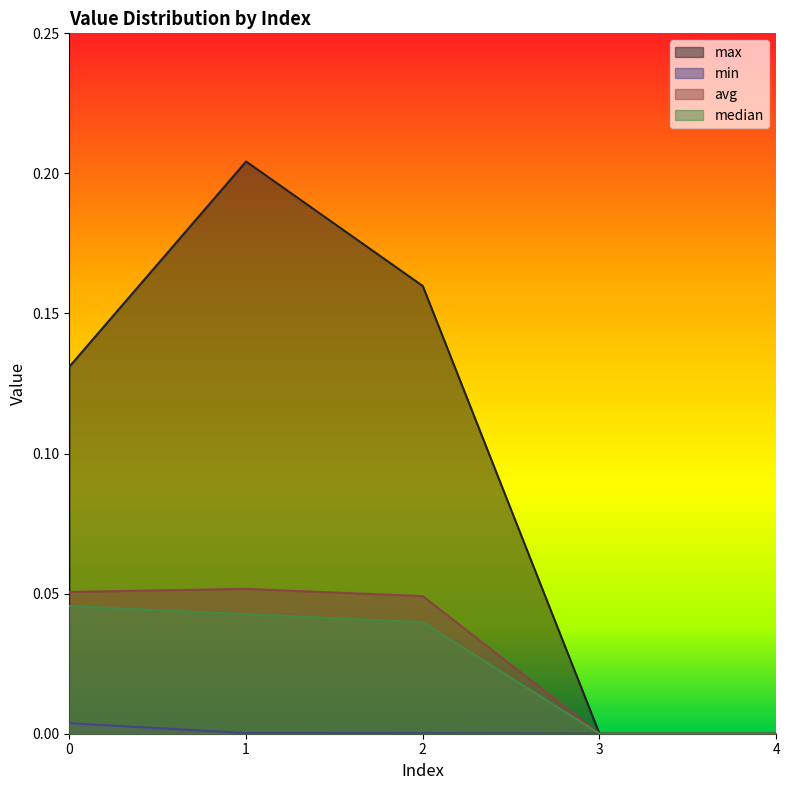

How many lines are shown in the chart?

4